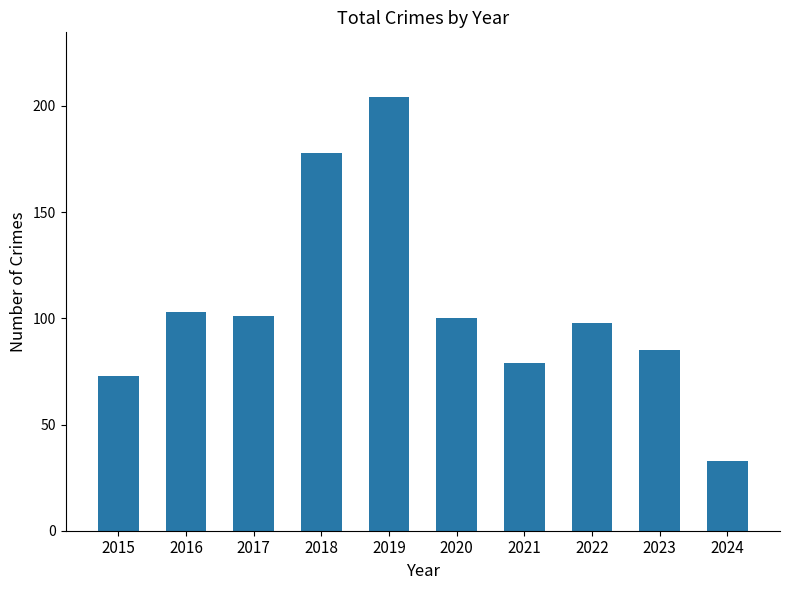

How many series are shown in this chart?

1